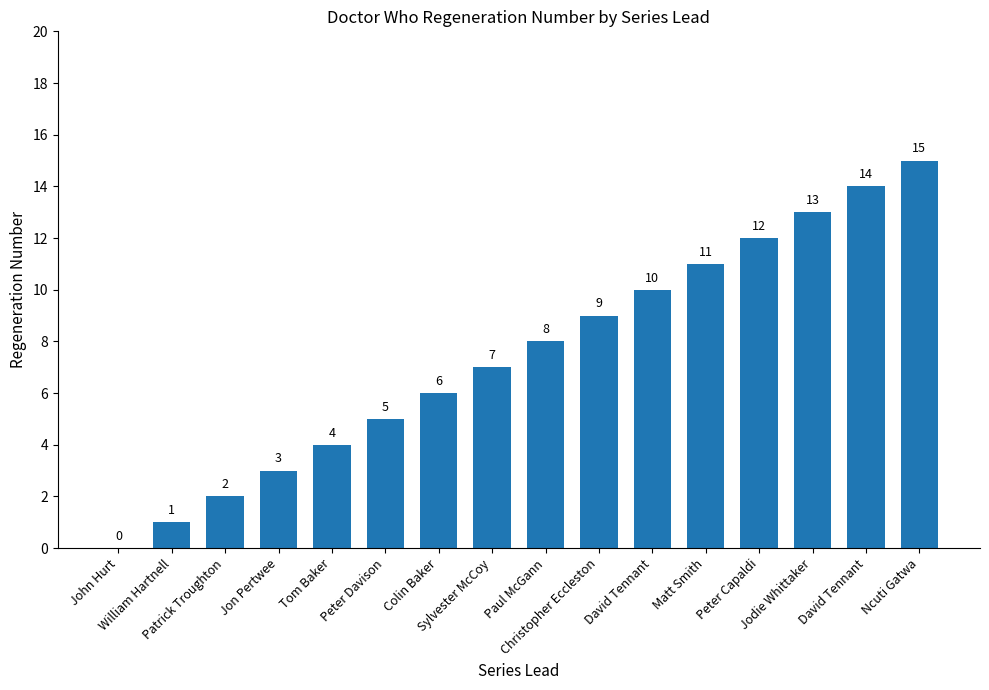

How many data points does each series have?

16